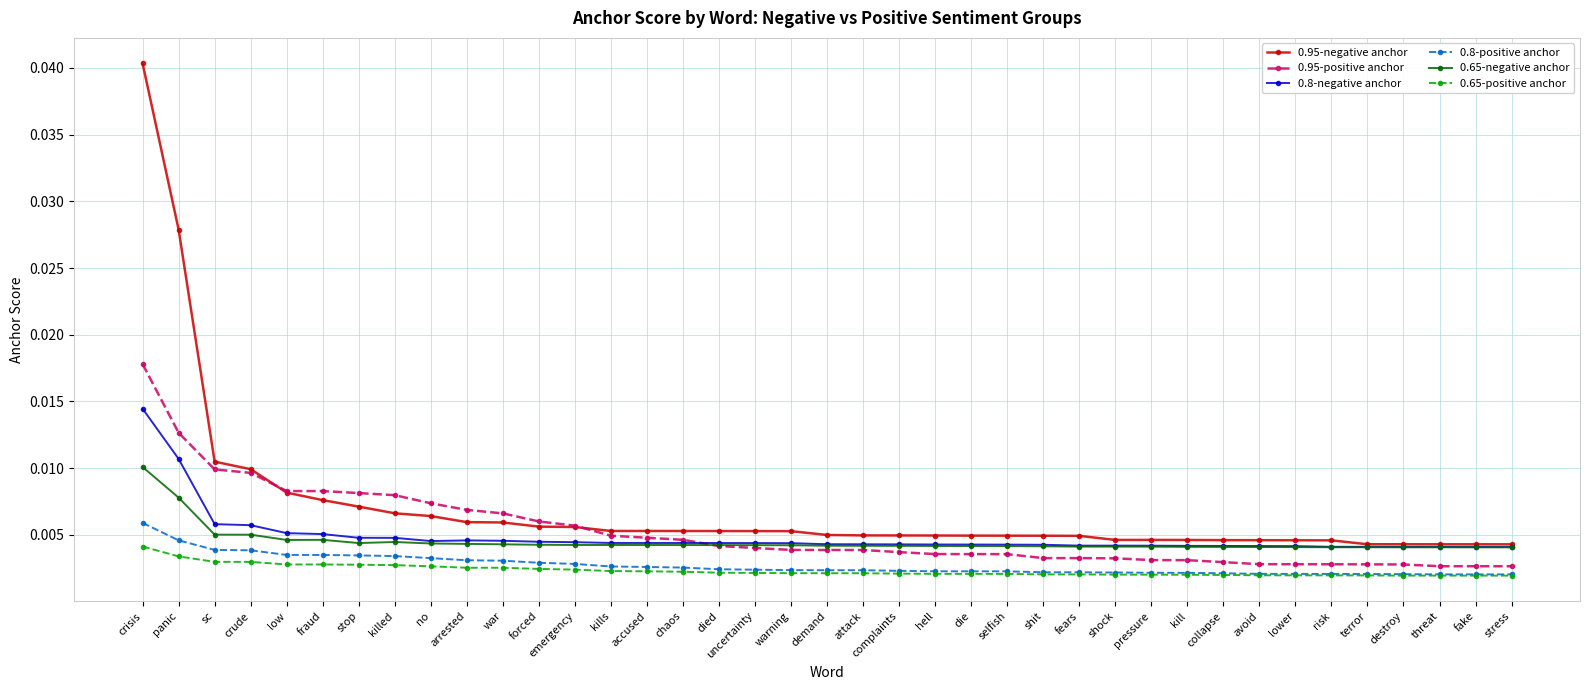

Which category has the highest value across all series?

crisis